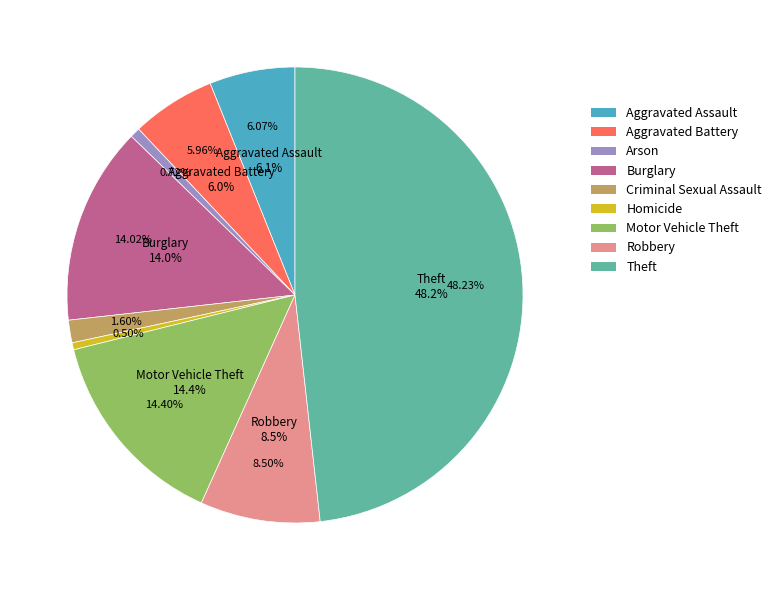

Is Motor Vehicle Theft the majority of the pie?

No